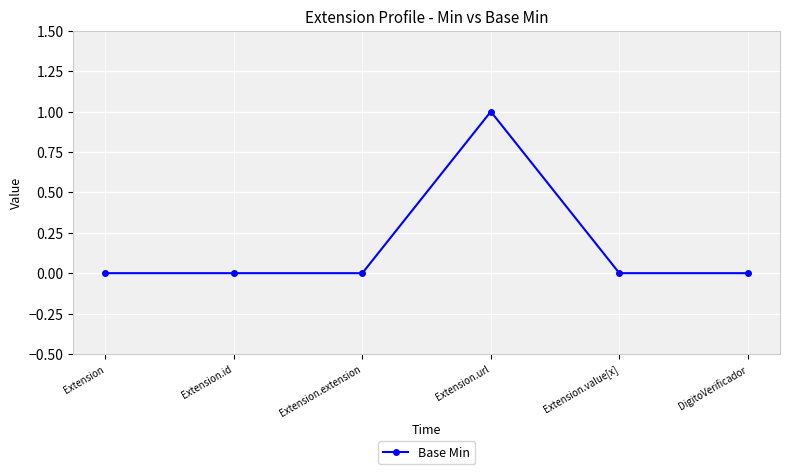

What is the change in value from Extension.id to Extension.url?

+1